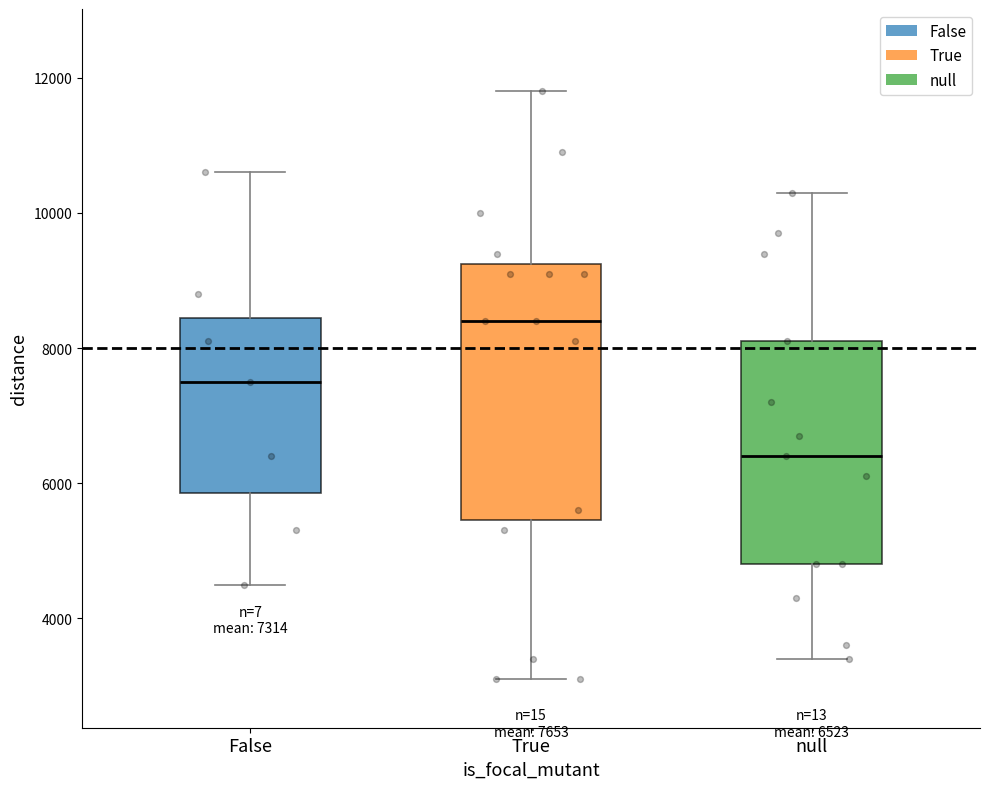

Which box is the tallest, from its lower edge to its upper edge?

True